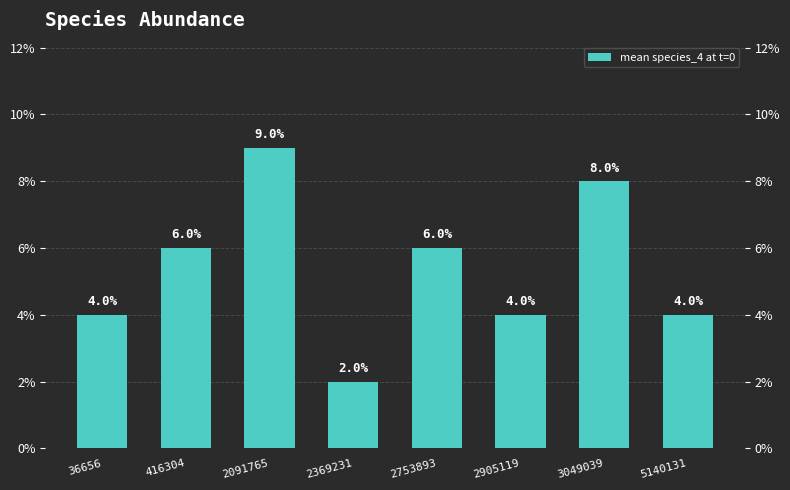

How many bars are there in total?

8